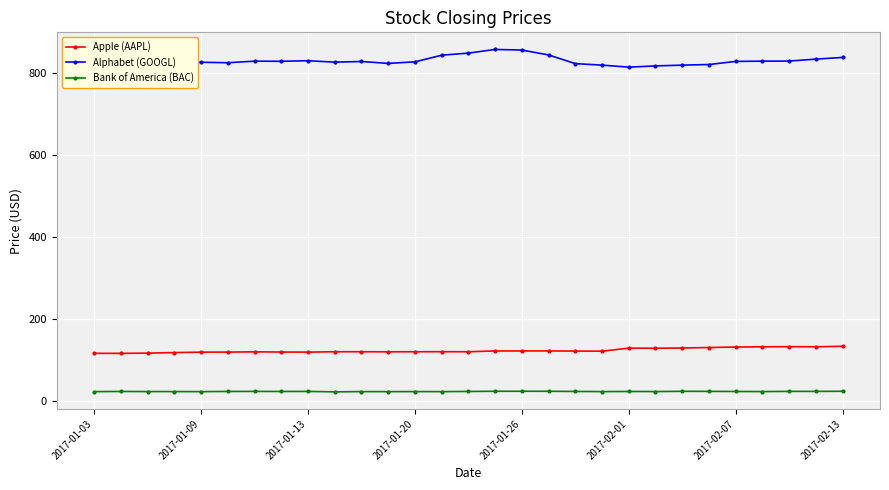

The Bank of America (BAC) series shows 22.5 at 2017-01-03. True or false?

True